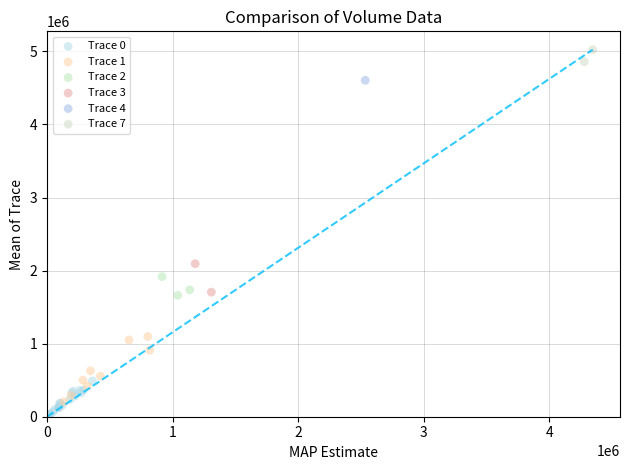

What are all the series names shown in the legend?

Trace 0, Trace 1, Trace 2, Trace 3, Trace 4, Trace 7